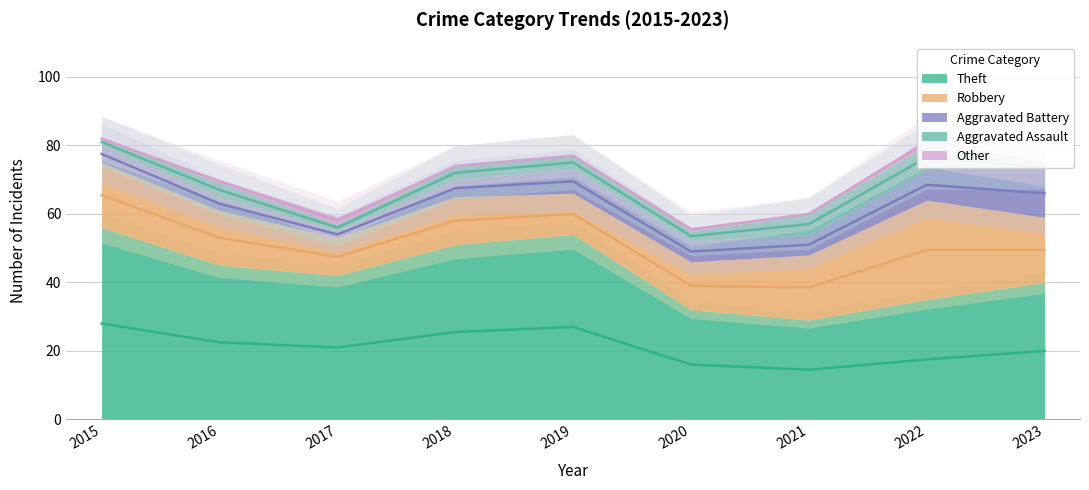

True or false: Other and Aggravated Battery cross at least once.

False